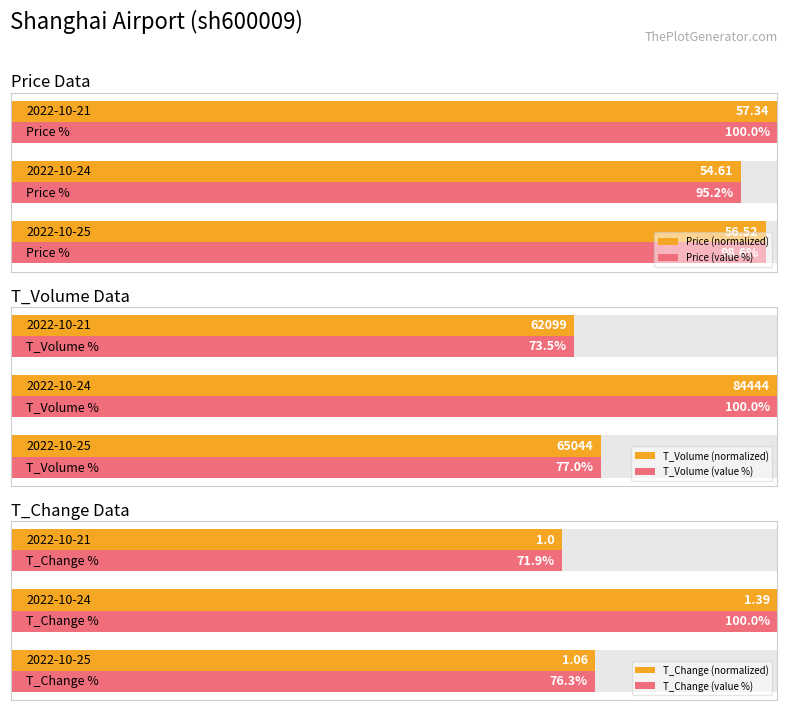

Is it true that T_Change (value %) equals 119.6 at 2?

False